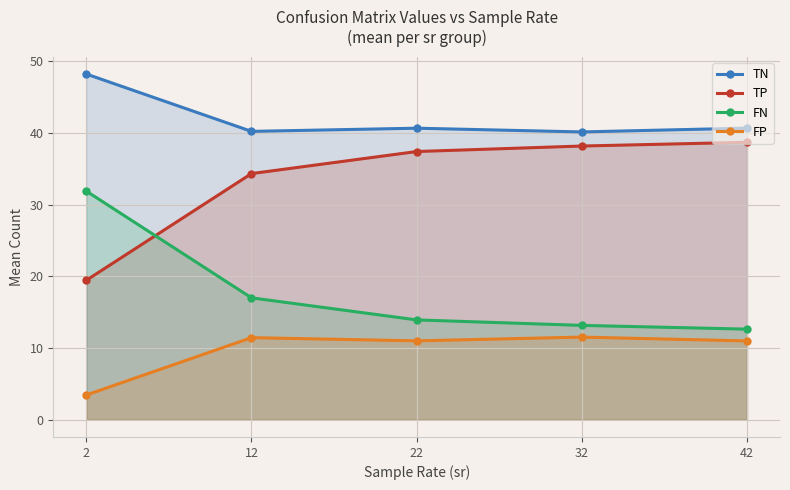

What is the difference between the TP values at 42 and 2?

19.3